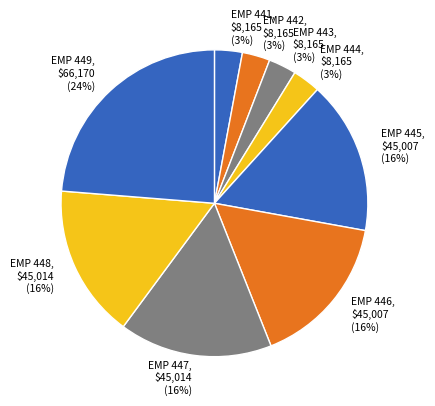

Is the sum of EMP 449 and EMP 444 greater than half?

No